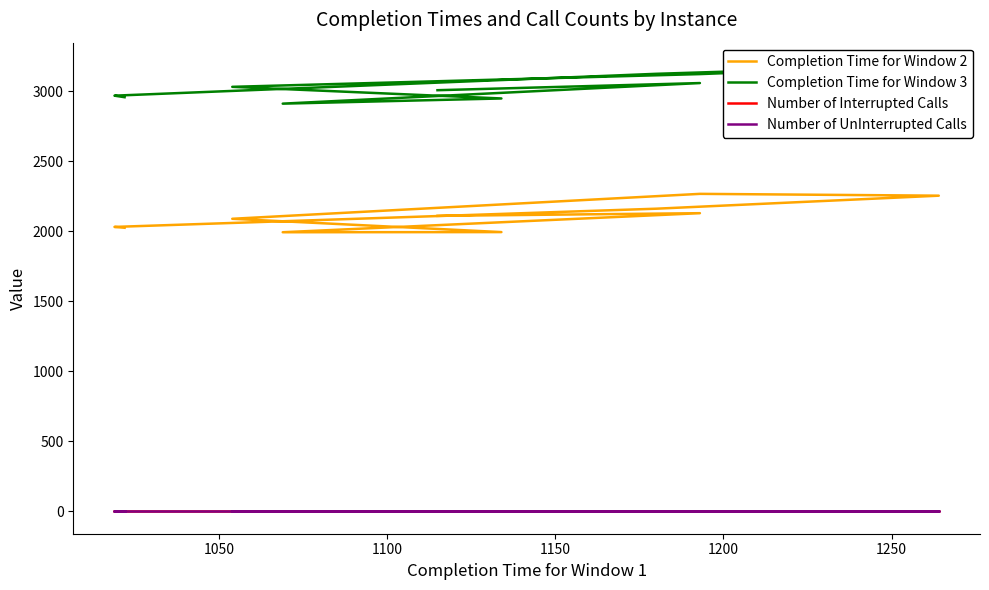

What is the total value across all series at 1050?

5190